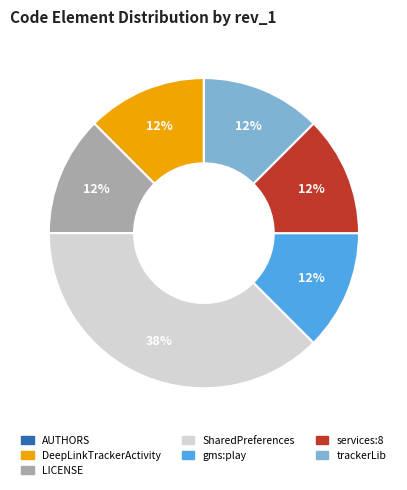

Approximately how many times larger is the value at LICENSE compared to DeepLinkTrackerActivity?

1.0